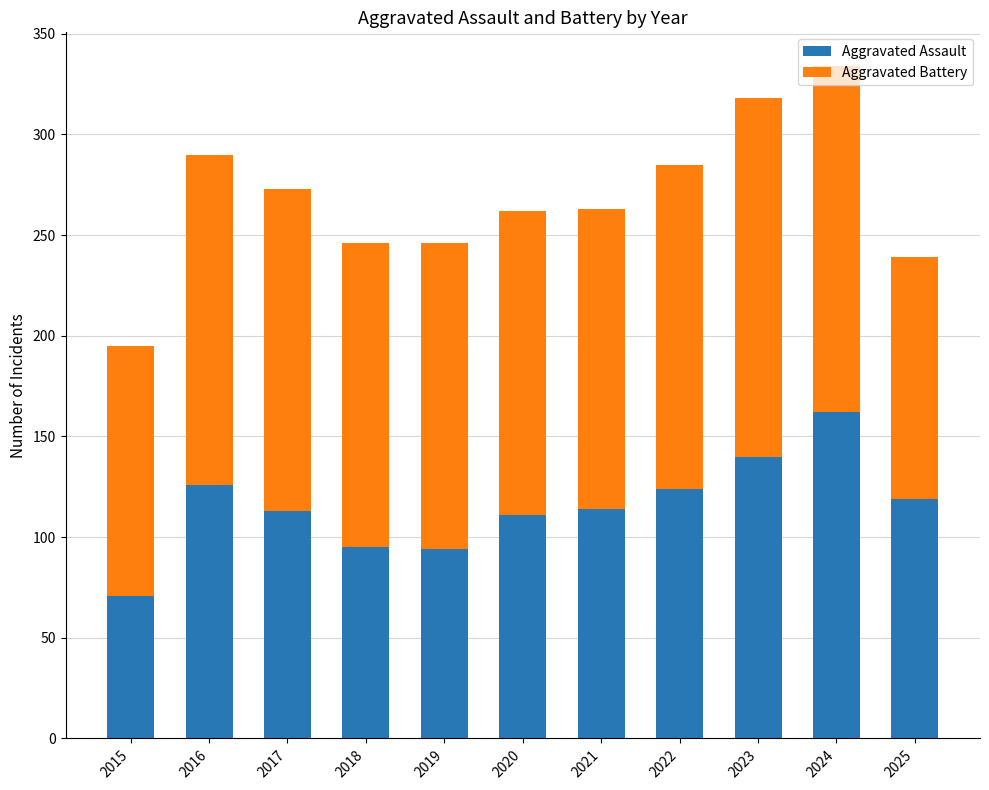

What is the sum of all Aggravated Assault values?

1269